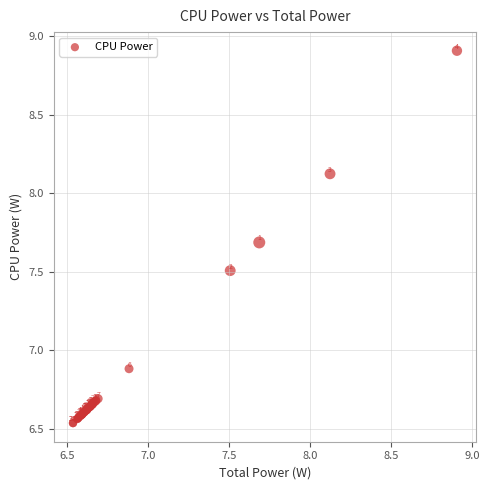

What Y value in the scatter plot is closest to 7?

6.9